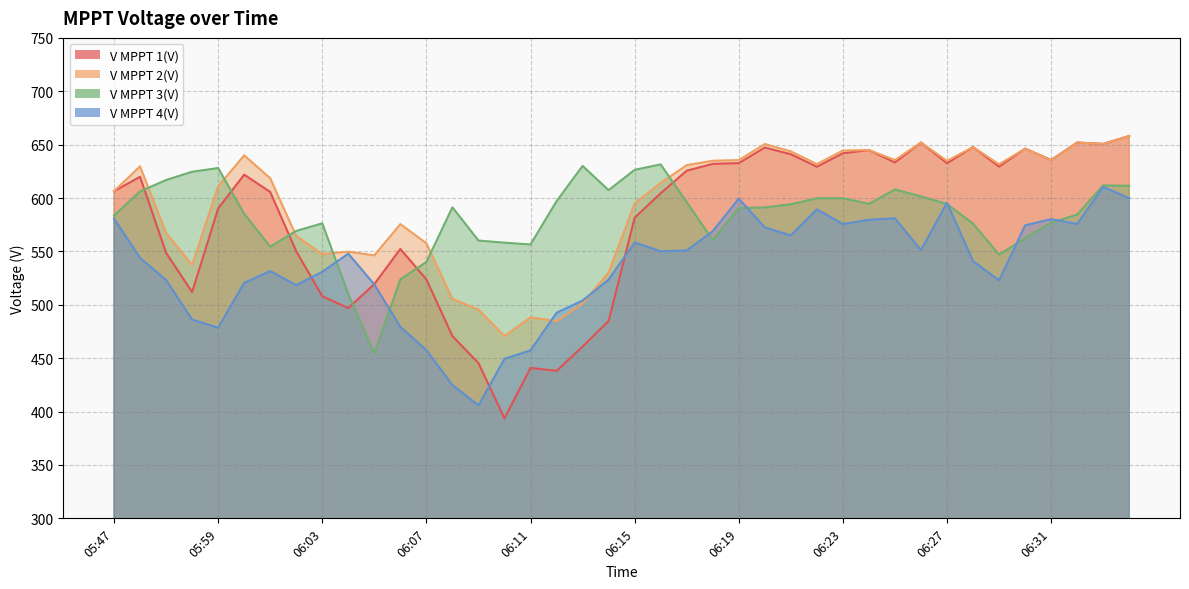

The V MPPT 1(V) series shows 863.1 at 06:30. True or false?

False